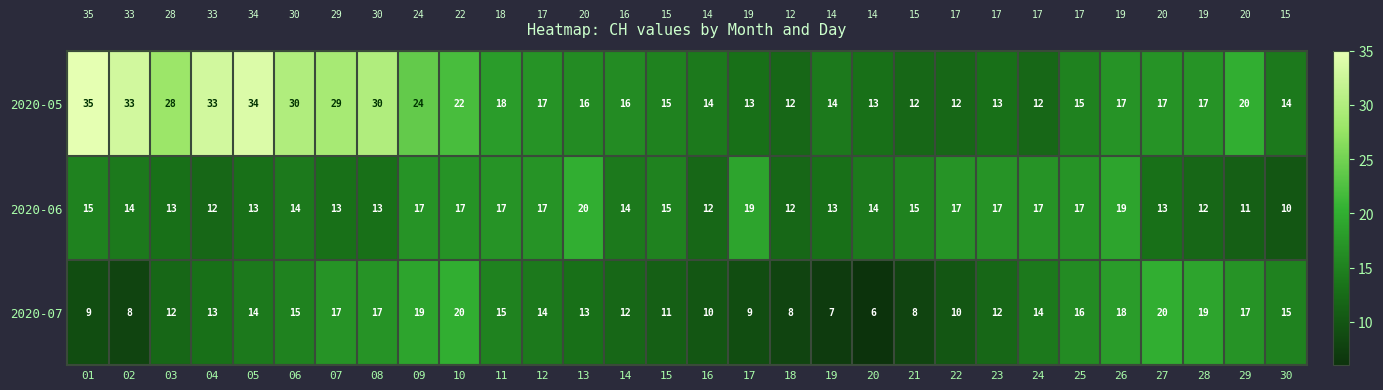

What is the total value across all series at 12?

48